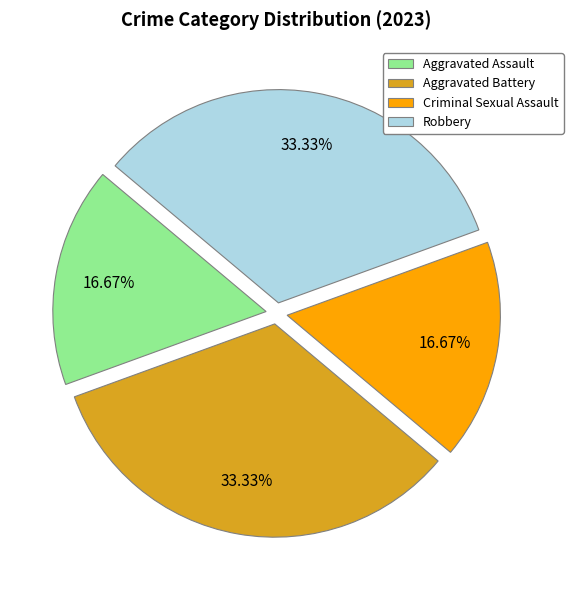

To the nearest percent, what is the difference between the largest and smallest slice percentages?

17%